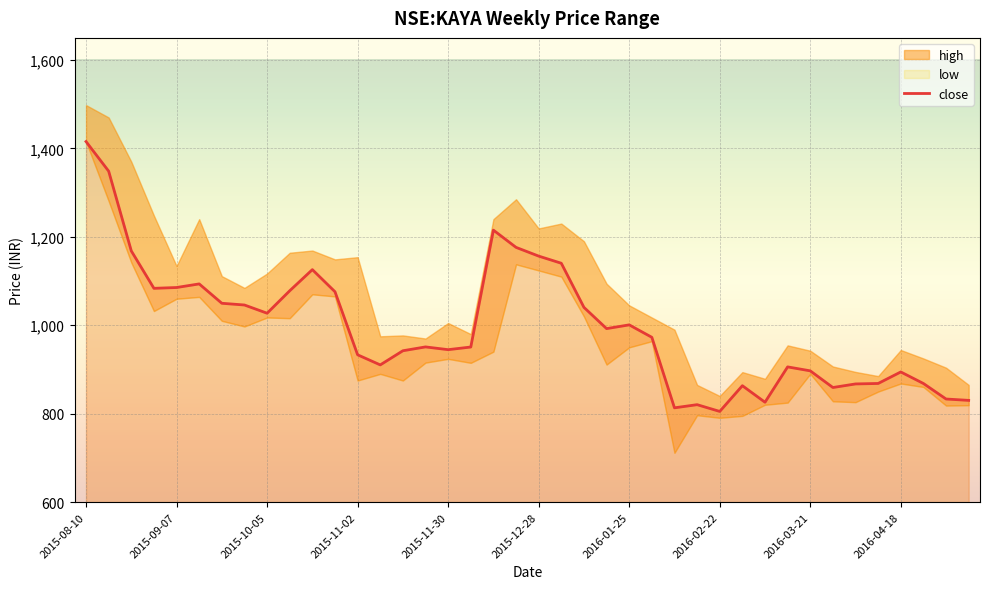

What is the average value?

996.9